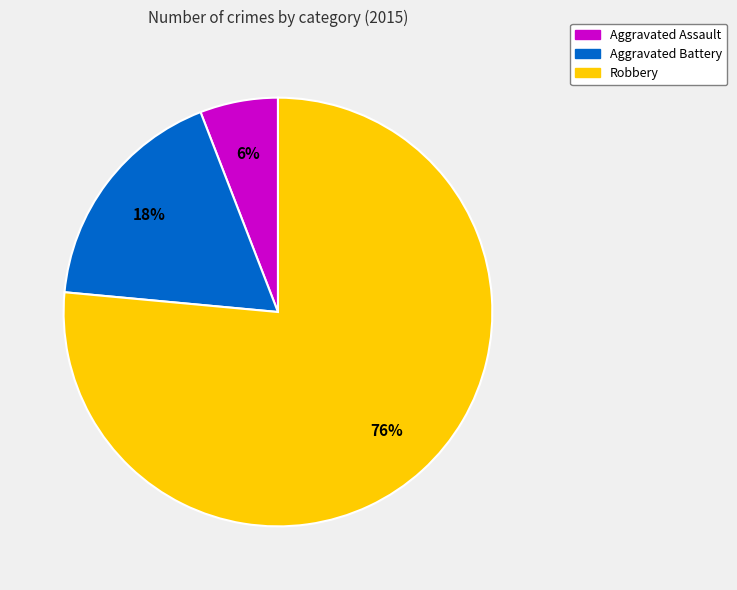

What is the largest slice in the pie chart?

Robbery